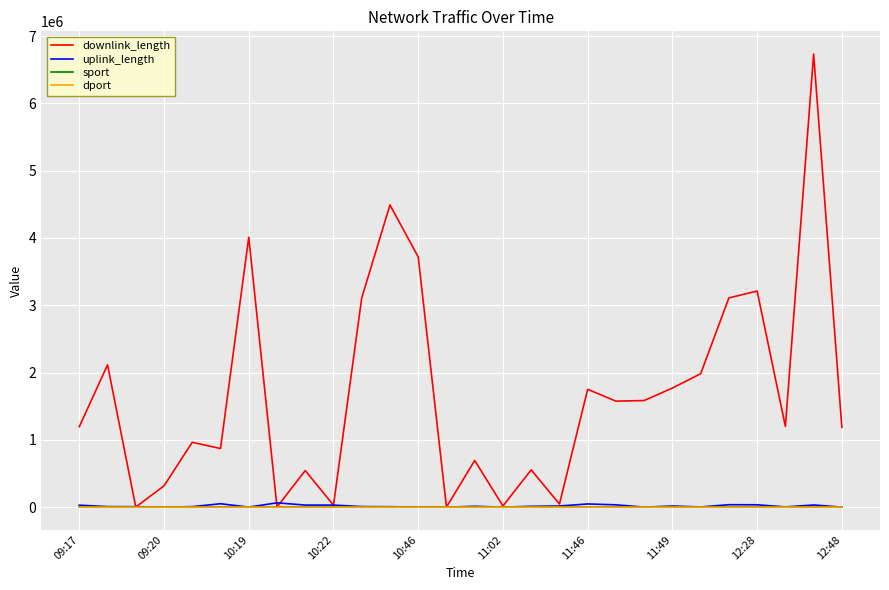

Which series has the largest total across all categories?

downlink_length